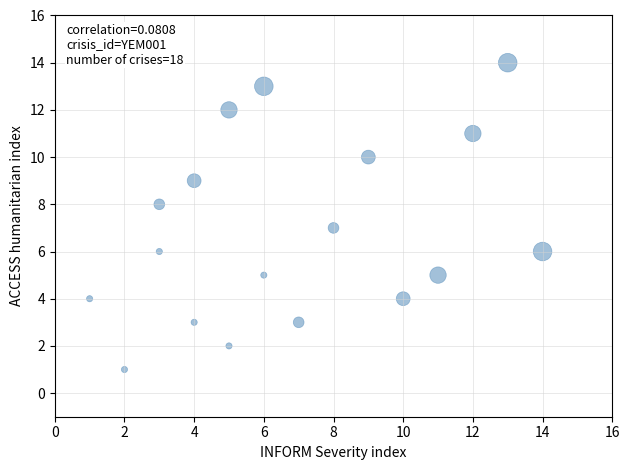

What is the range of Y values (max minus min)?

13